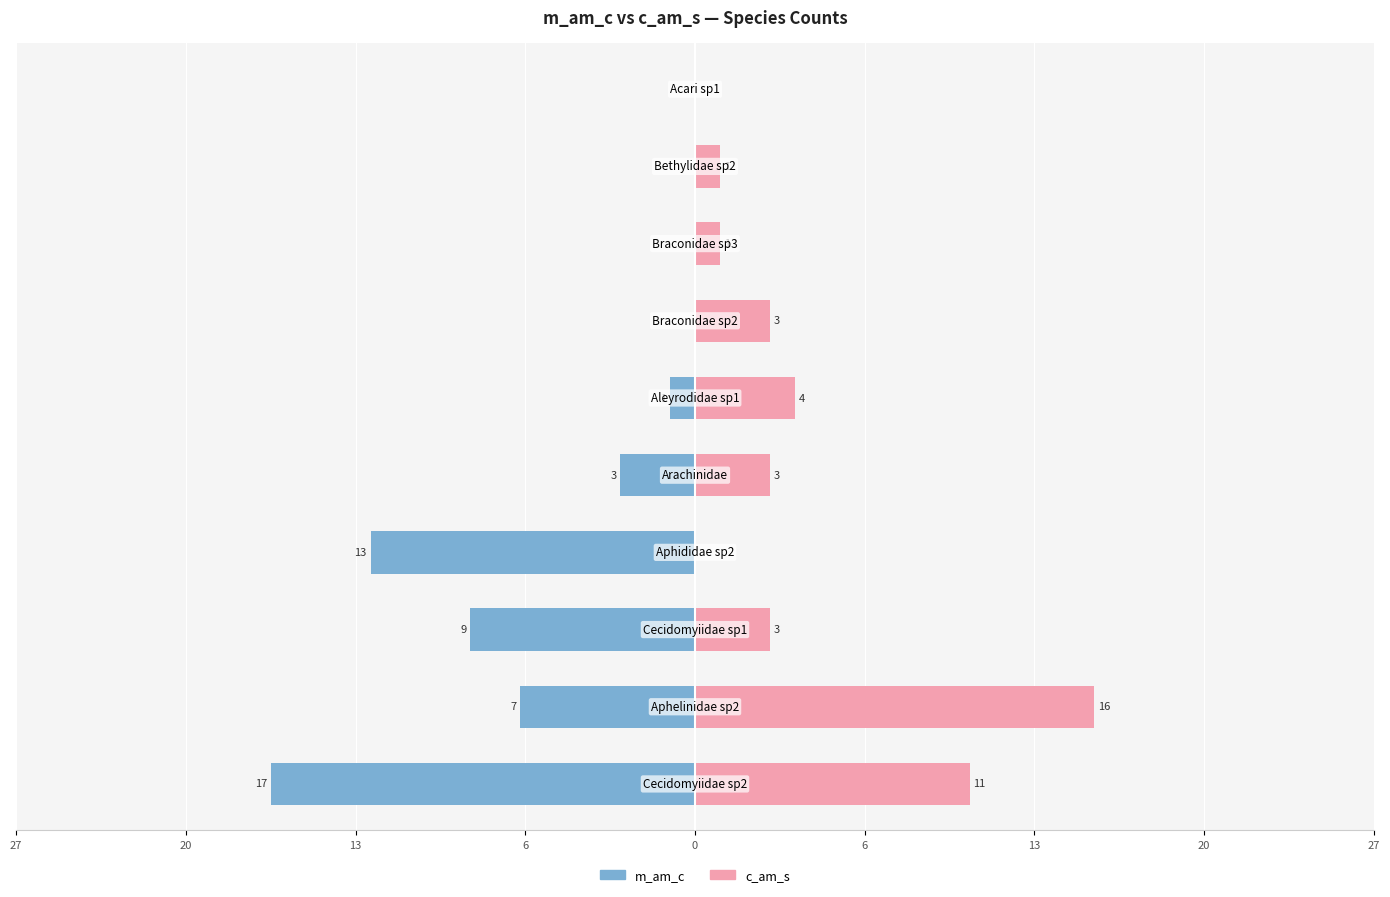

How many values in m_am_c are below zero?

6